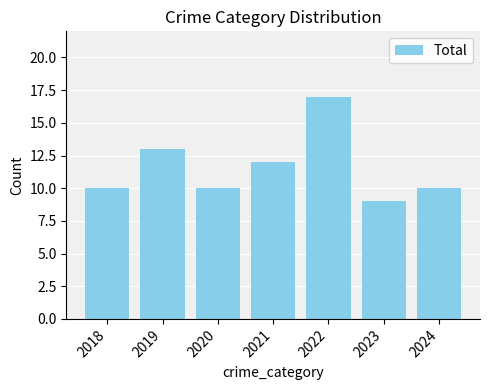

Reading left to right, list all the values displayed in this chart.

10	13	10	12	17	9	10